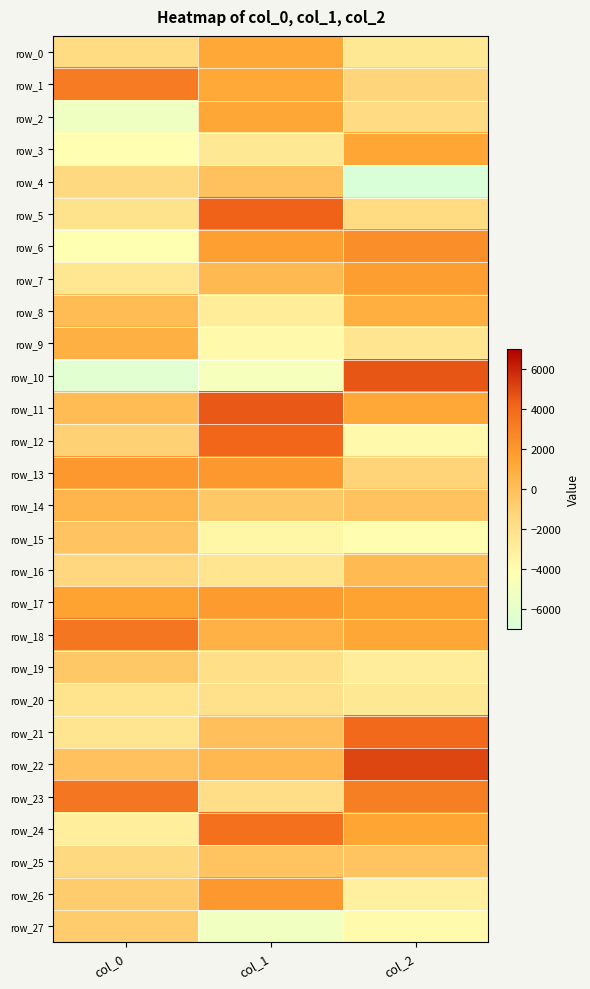

Which series has the widest spread of values?

row_10